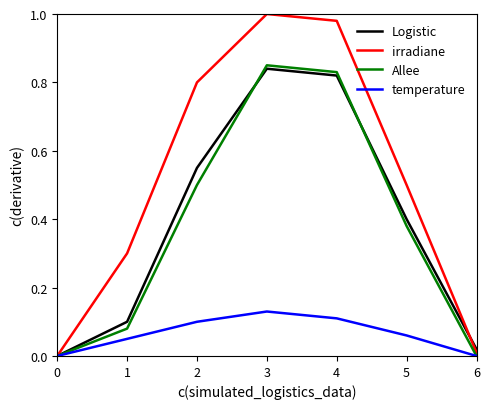

The Logistic series shows 0.8 at 3. True or false?

True